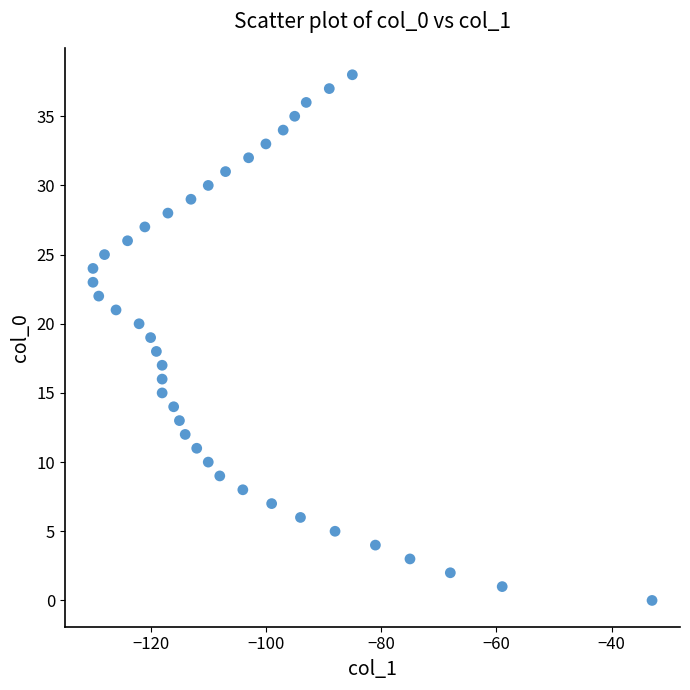

What is the range of X values (max minus min)?

97